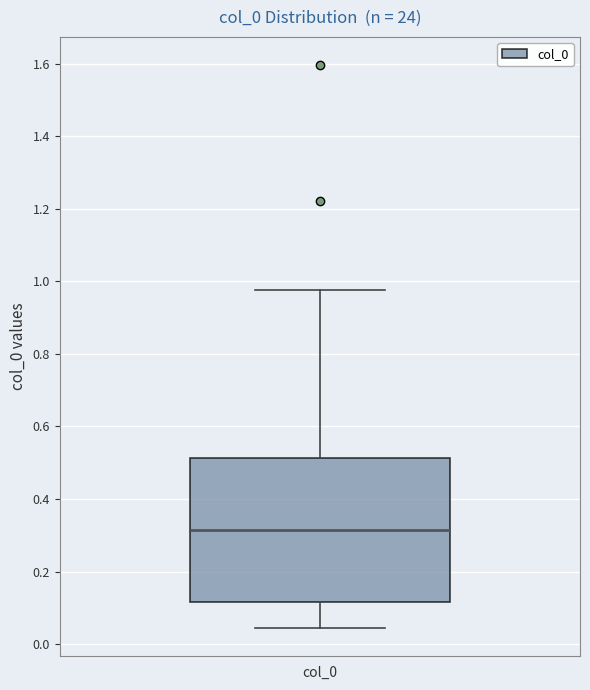

Where is the upper edge of the box for col_0 on the y-axis? The values are not printed on the chart, so give them approximately, as read against the axis.

0.52